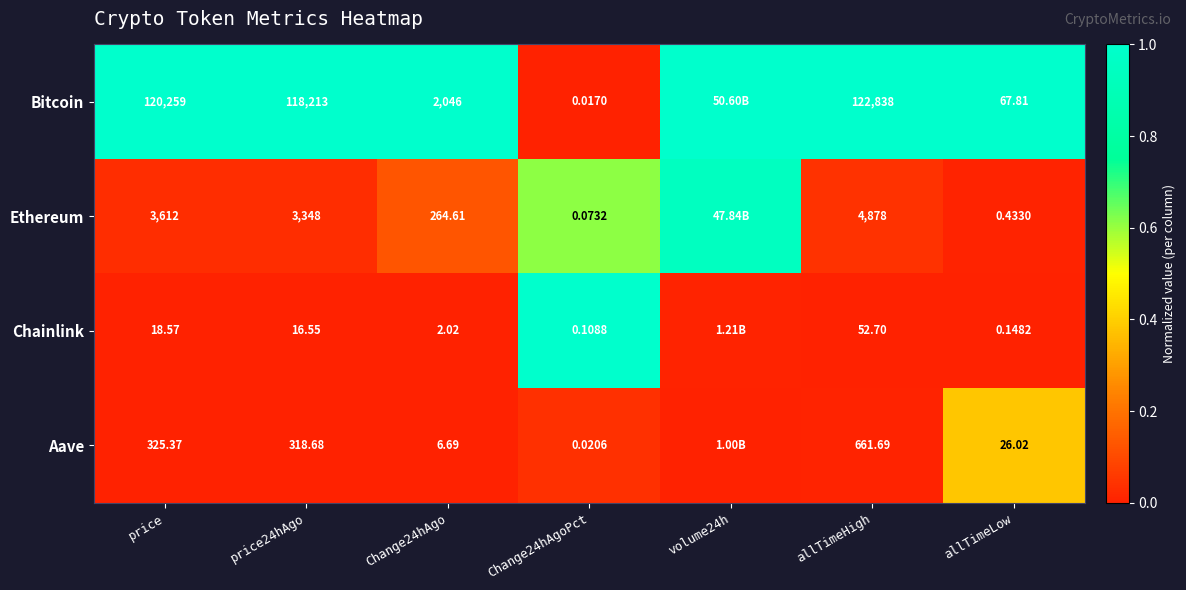

Rank the series at allTimeLow from lowest to highest value.

Chainlink, Ethereum, Aave, Bitcoin